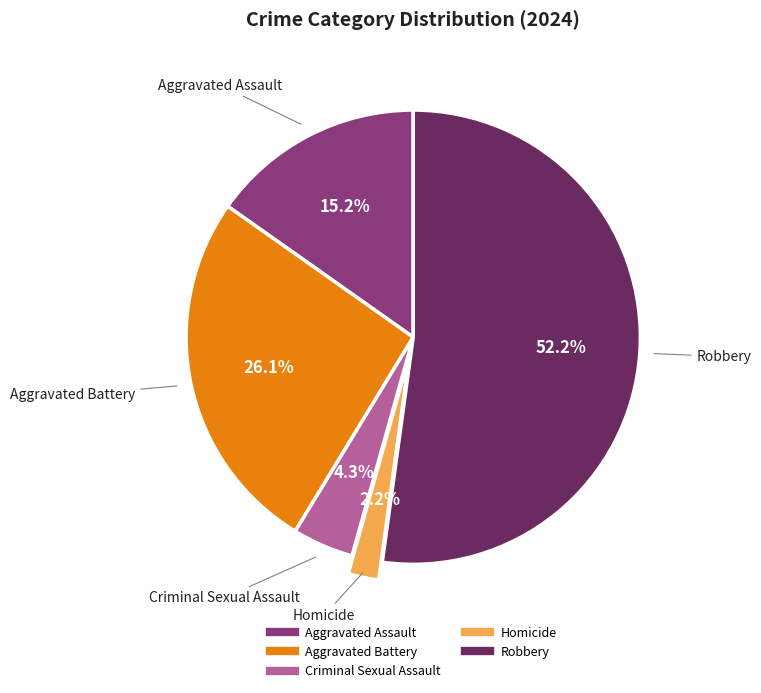

Combined, what portion of the pie is Homicide and Aggravated Assault?

17.4%